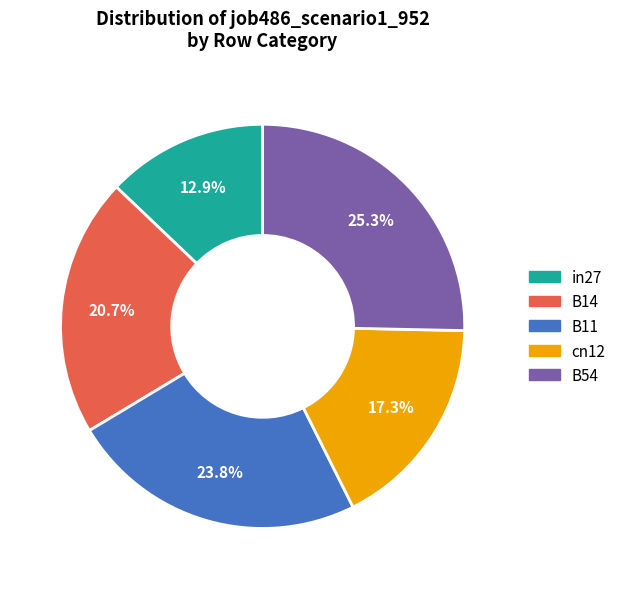

What portion of the pie excludes B54?

74.7%